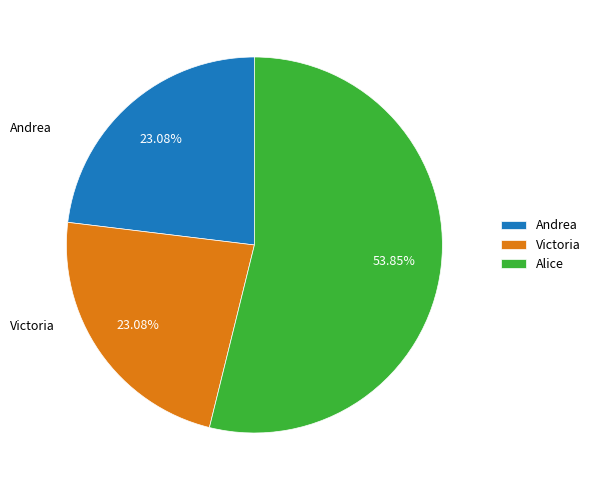

What is the ratio of the value at Victoria to the value at Alice?

0.4